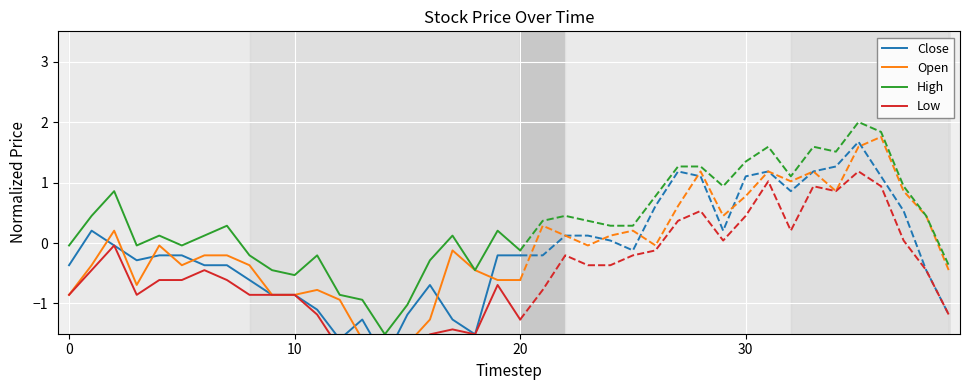

True or false: Close and High intersect in this chart.

False